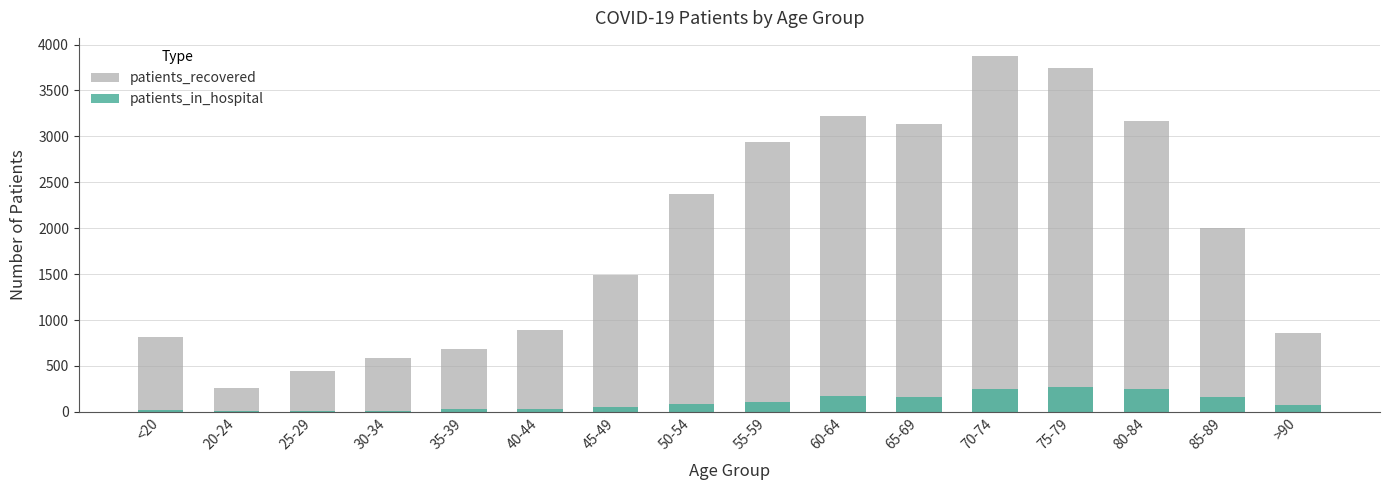

At 30-34, list the series in order from largest to smallest.

patients_recovered, patients_in_hospital